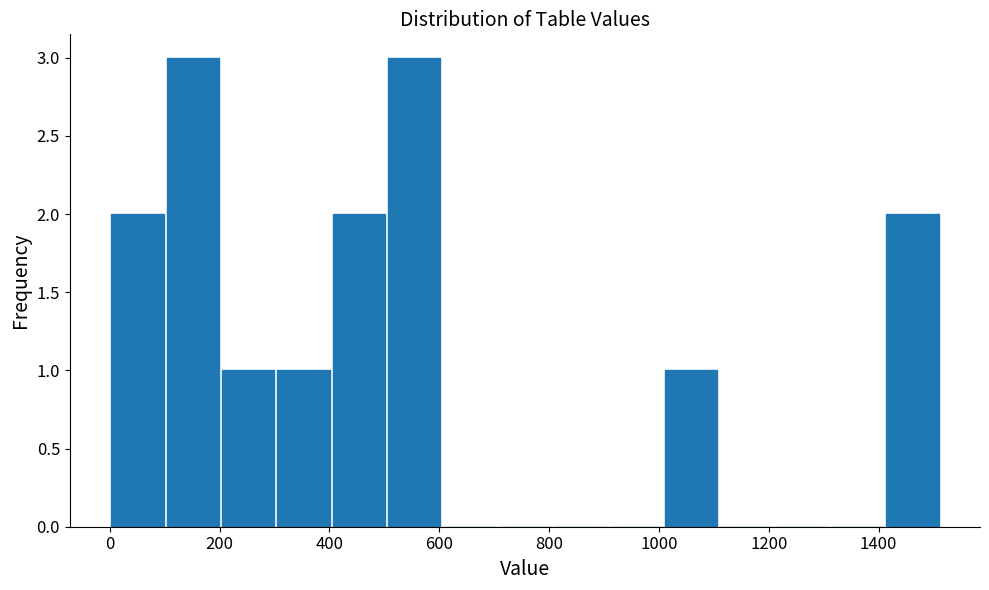

Reading left to right, list every bar in this chart as the range it spans on the x-axis followed by its height. Neither the bar edges nor the heights are printed on the chart, so give them approximately, as read against the axes.

0 to 100: 2
100 to 200: 3
200 to 300: 1
300 to 400: 1
400 to 500: 2
500 to 600: 3
600 to 700: 0
700 to 800: 0
800 to 900: 0
900 to 1000: 0
1000 to 1100: 1
1100 to 1200: 0
1200 to 1320: 0
1320 to 1420: 0
1420 to 1520: 2